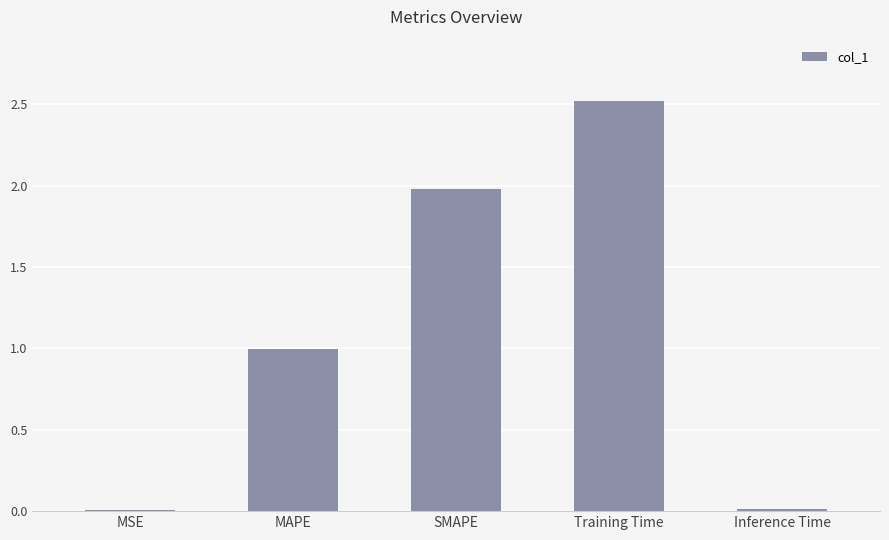

What is the change in value from MAPE to Training Time?

+1.5